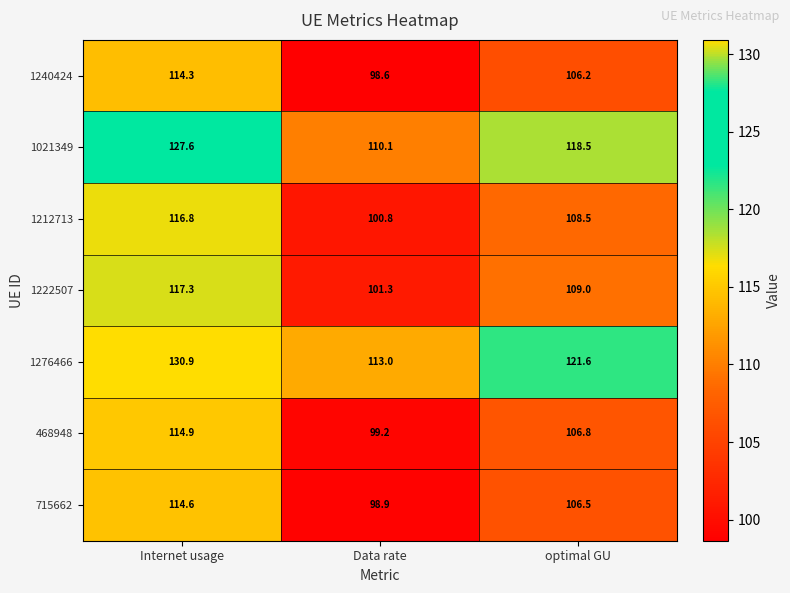

Where is 1240424 nearest to the value 106?

optimal GU